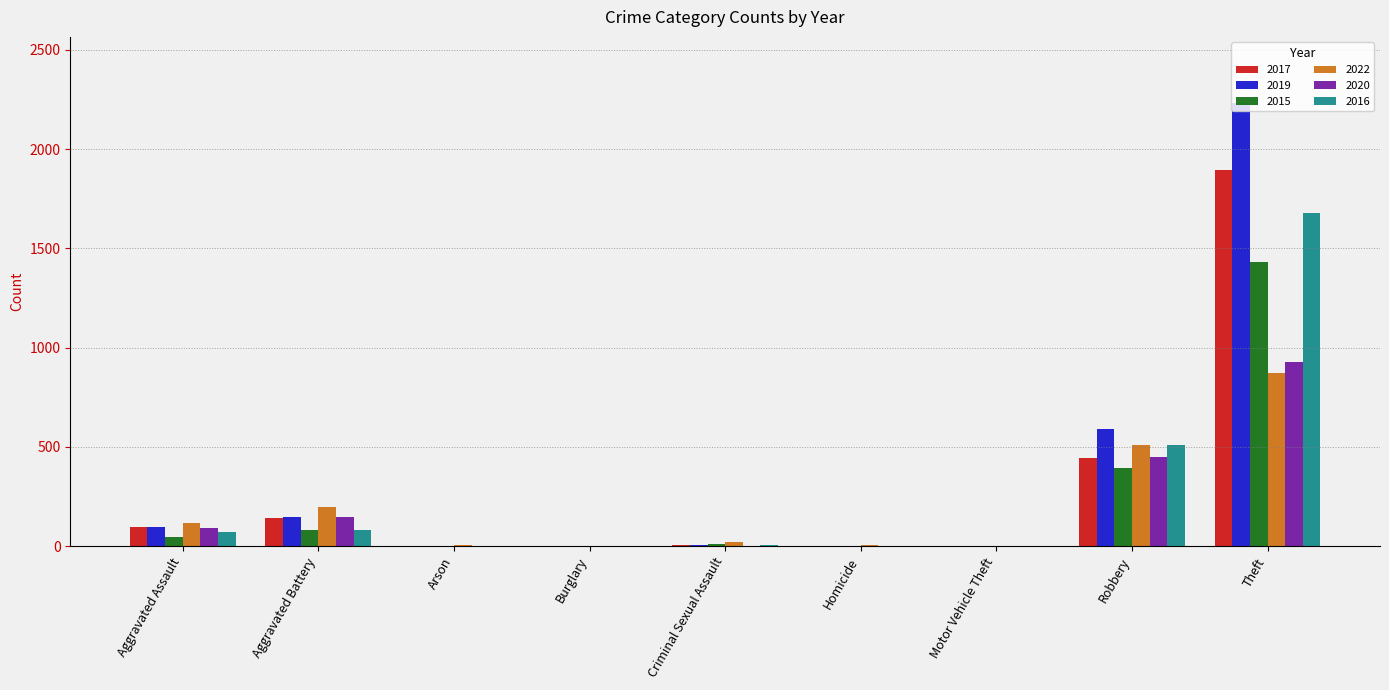

What is the maximum value for 2020?

930